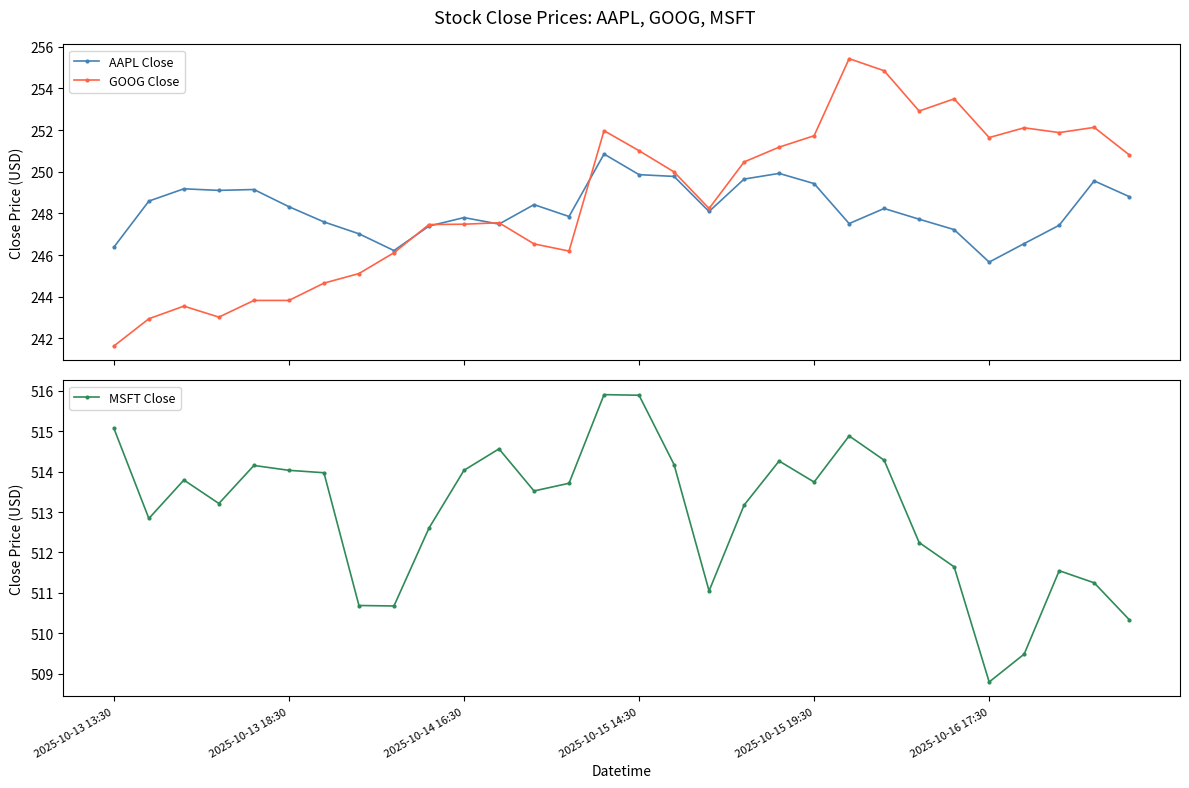

What is the difference between the MSFT Close values at 23 and 18?

0.9